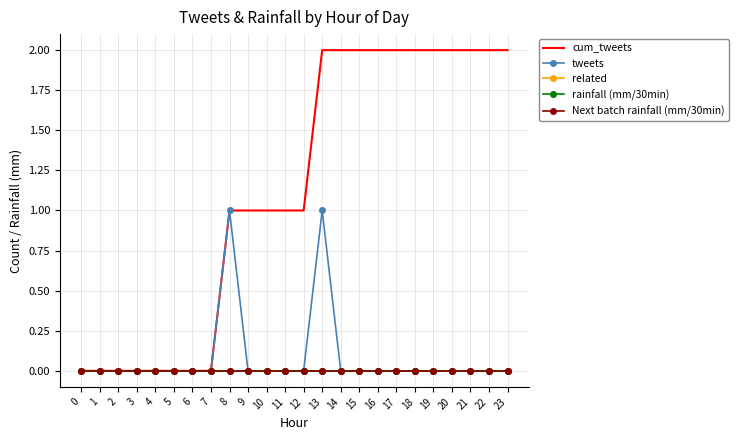

How many series are shown in this chart?

5